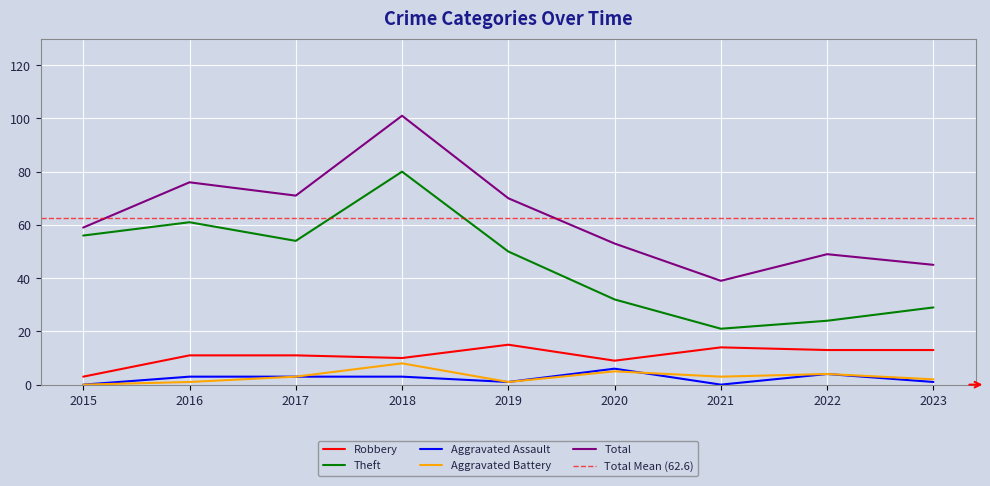

True or false: Aggravated Battery and Aggravated Assault cross at least once.

True